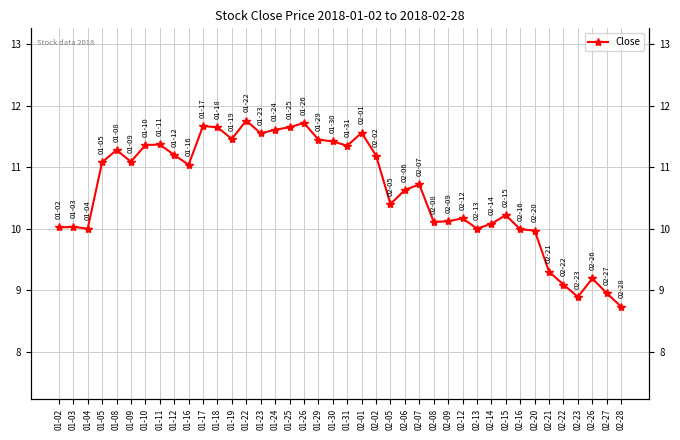

Count the number of categories in the chart.

40